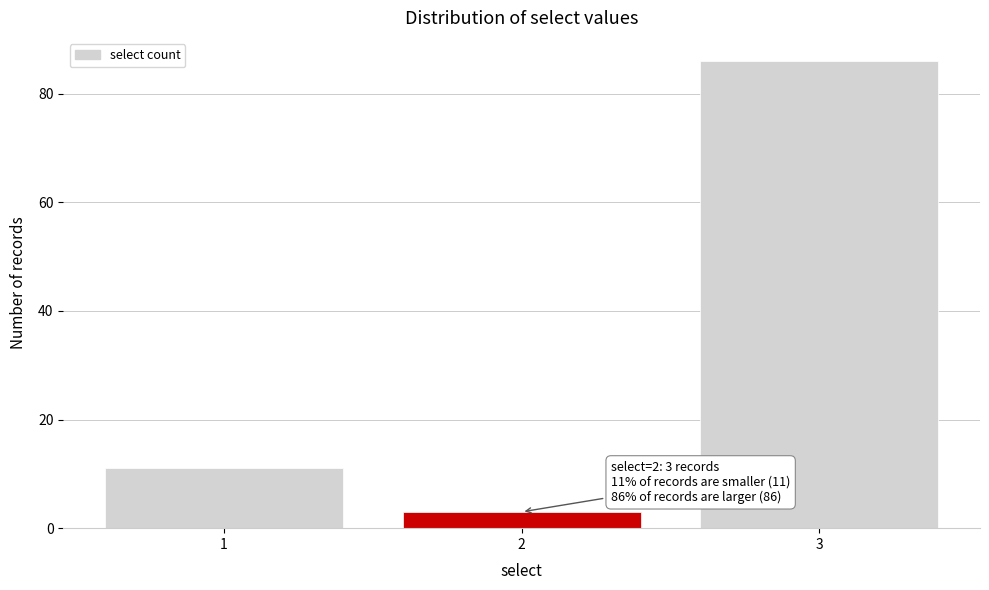

Reading right to left, list all the values displayed in this chart.

86	3	11